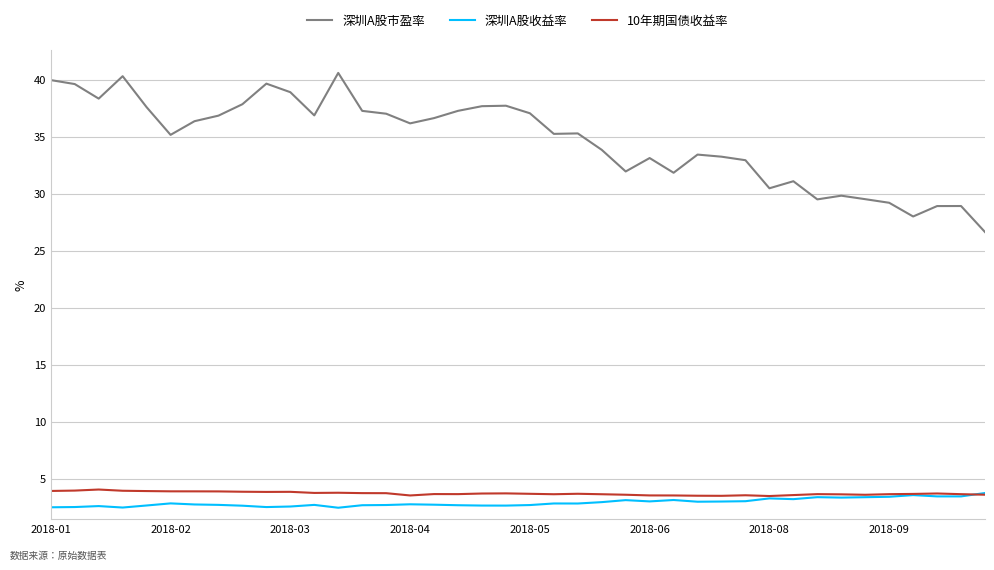

What is the difference between the maximum and minimum values in the 10年期国债收益率 series?

0.6